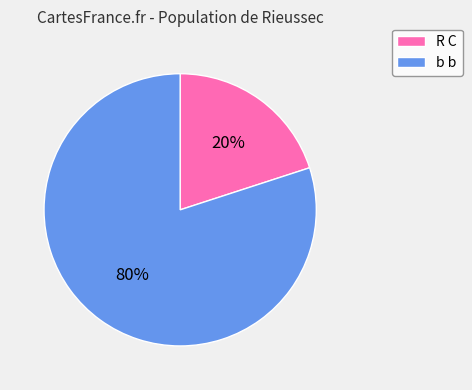

How many segments does this pie chart have?

2